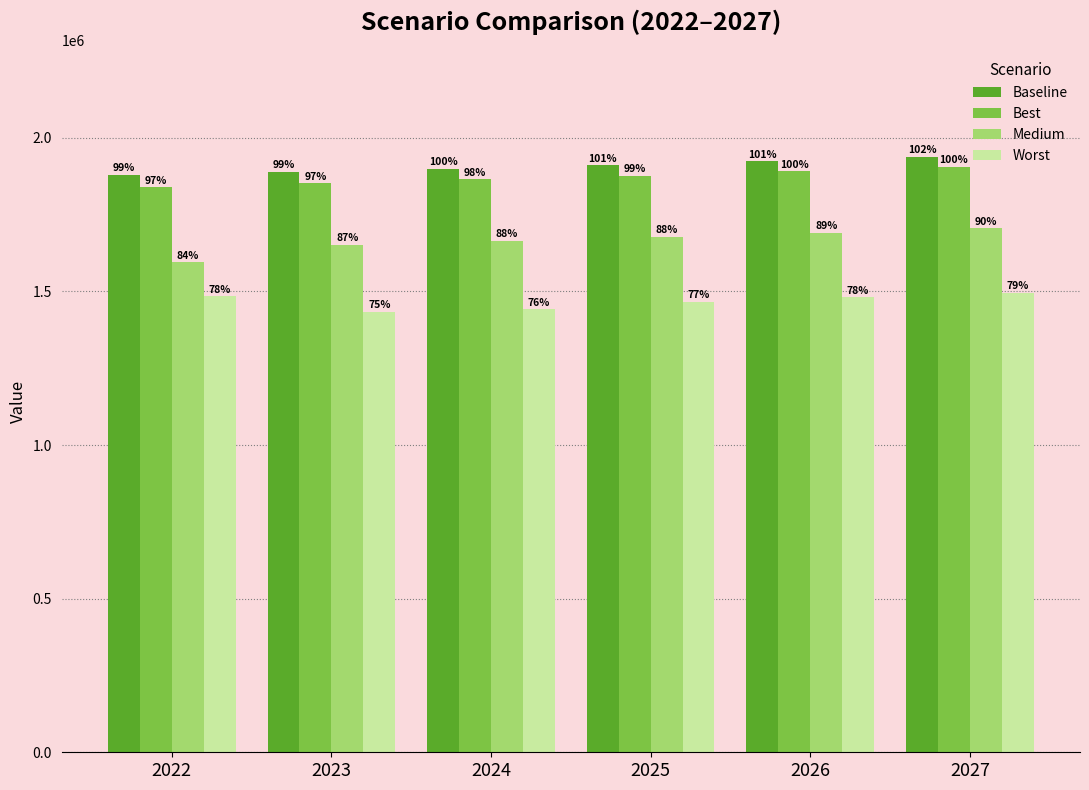

What is the spread (max minus min) of values at 2024?

457014.0